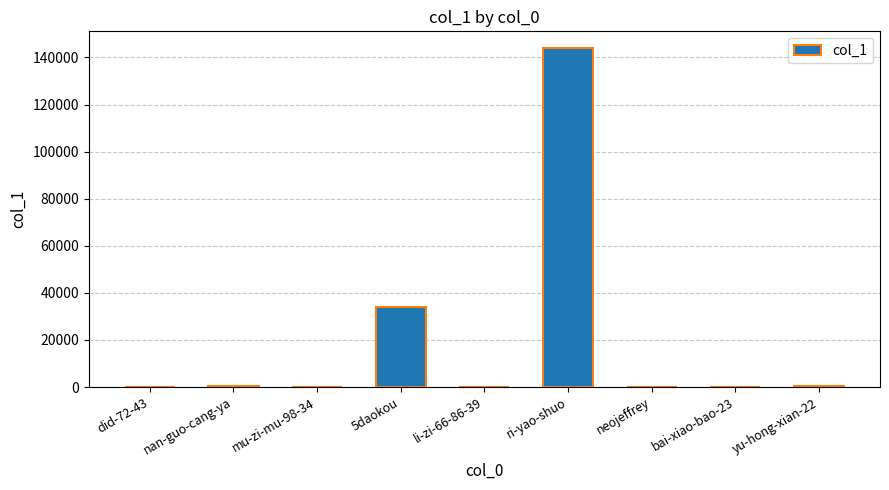

At which label is the value closest to 71946?

5daokou